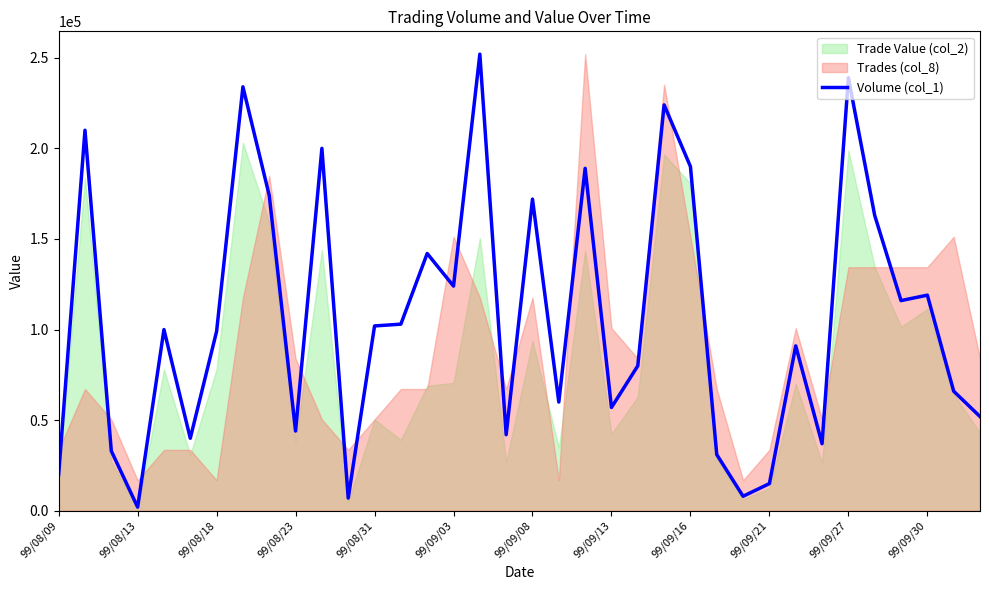

Reading left to right, transcribe all the data shown in this chart.

20000	210000	33000	2000	100000	40000	99000	234000	174000	44000	200000	7000	102000	103000	142000	124000	252000	42000	172000	60000	189000	57000	80000	224000	190000	31000	8000	15000	91000	37000	239000	163000	116000	119000	66000	52000